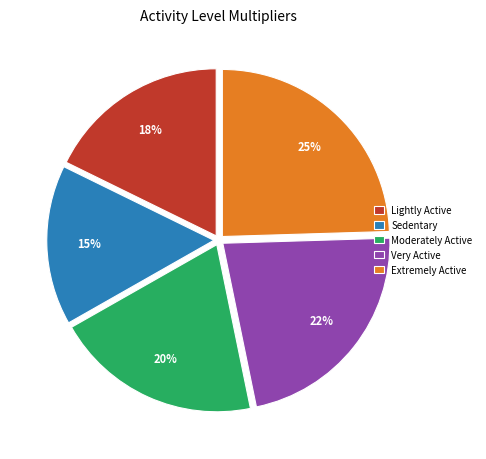

What is the smallest slice in the pie chart?

Sedentary